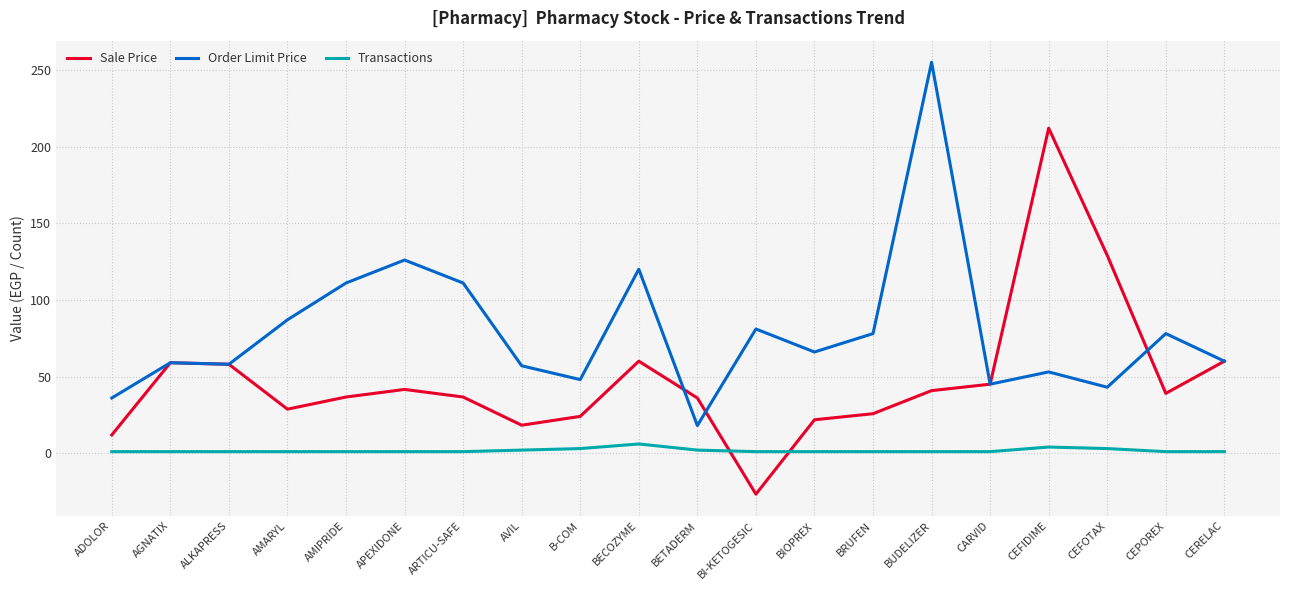

How many lines are shown in the chart?

3